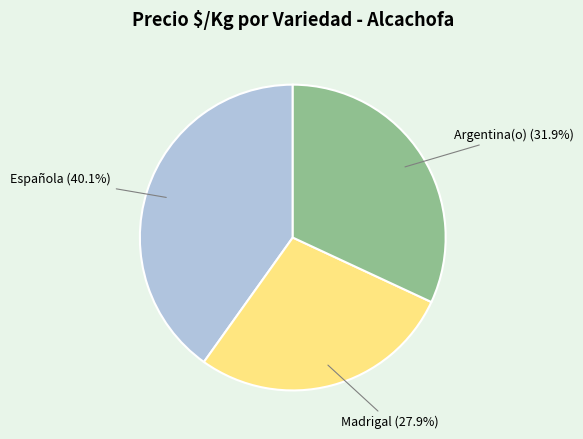

Is there a majority slice in this chart?

No